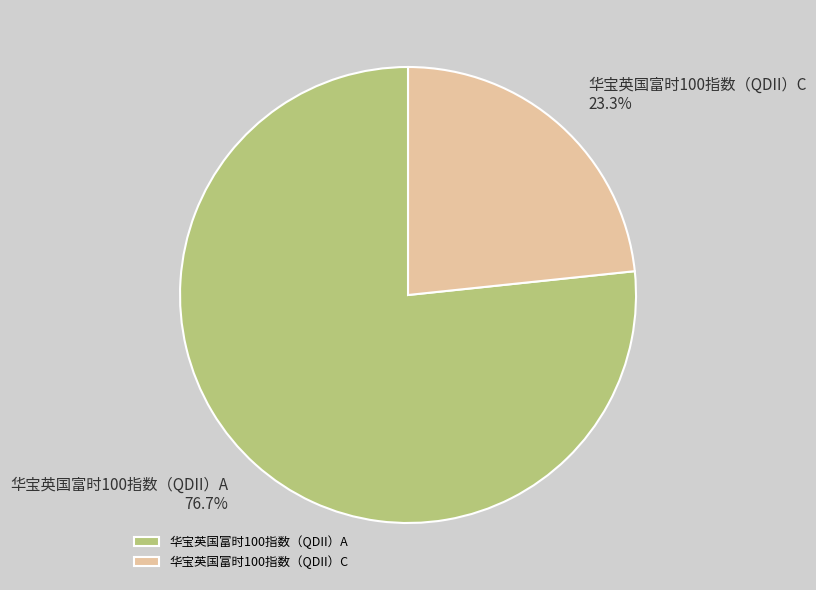

Combined, what portion of the pie is 华宝英国富时100指数（QDII）A and 华宝英国富时100指数（QDII）C?

100.0%